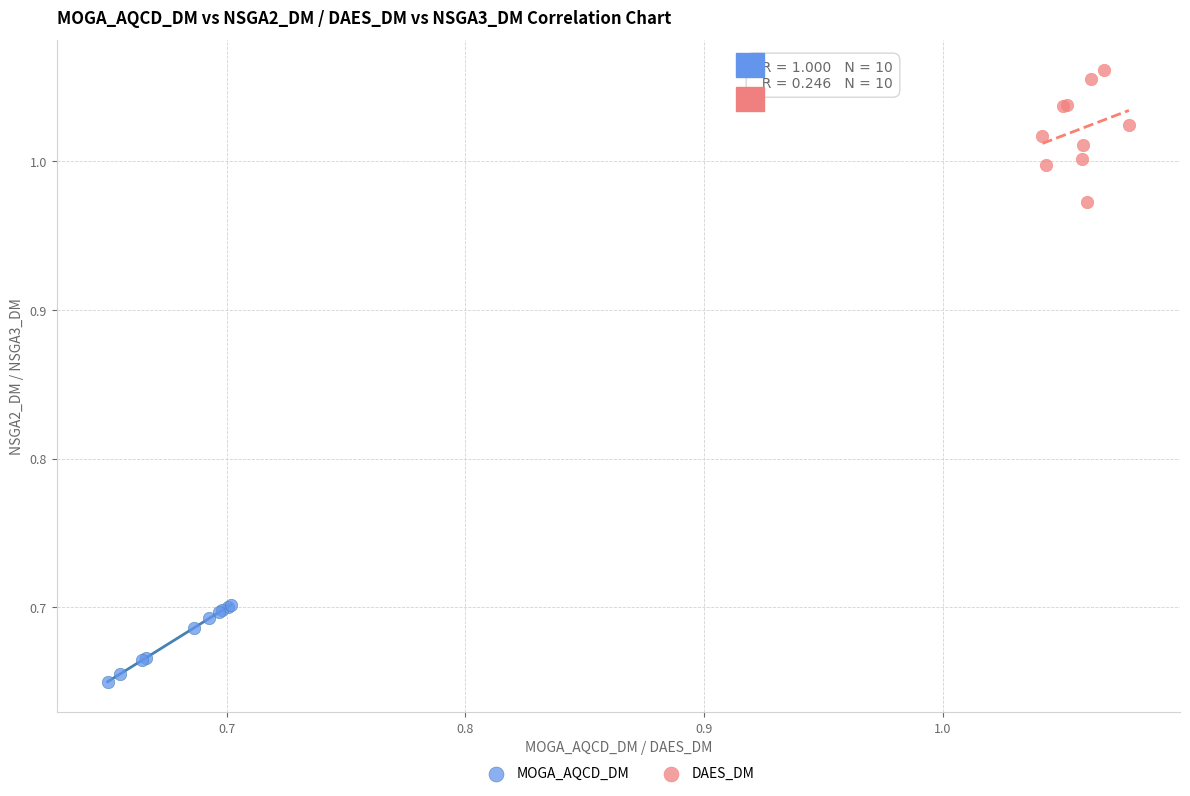

Which series has the largest Y range (max minus min)?

DAES_DM